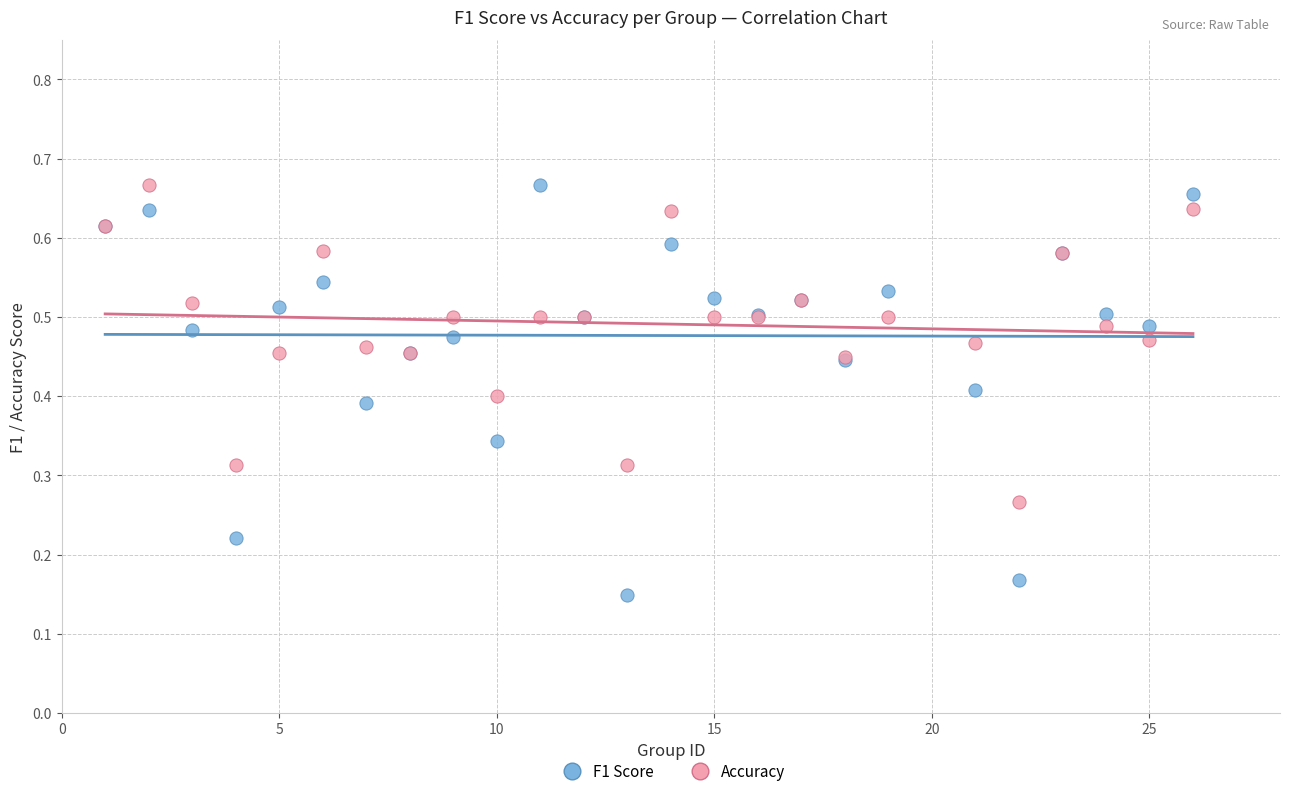

Which series contains the lowest Y value?

F1 Score